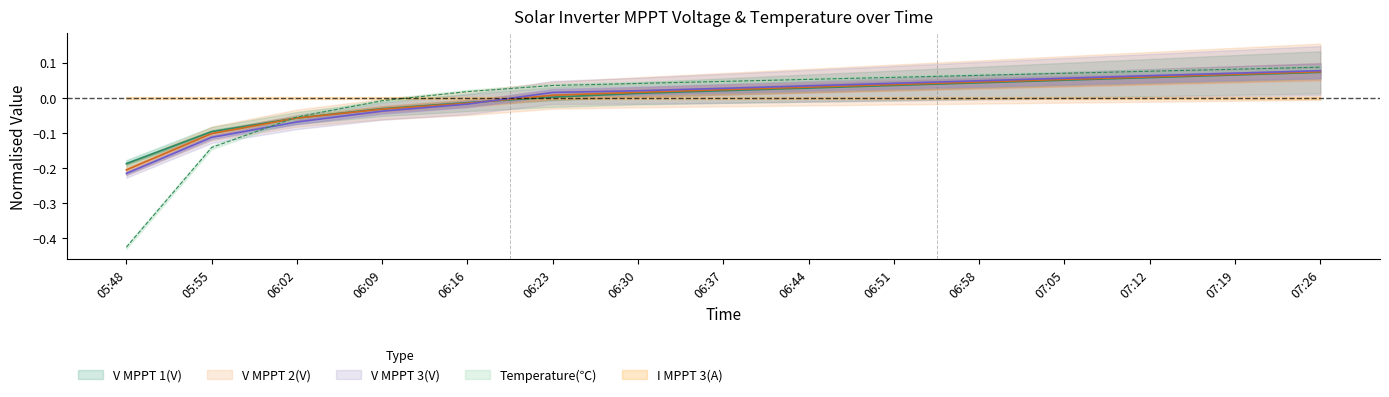

At 06:51, list the series in order from smallest to largest.

V MPPT 1(V), V MPPT 2(V), V MPPT 3(V), Temperature